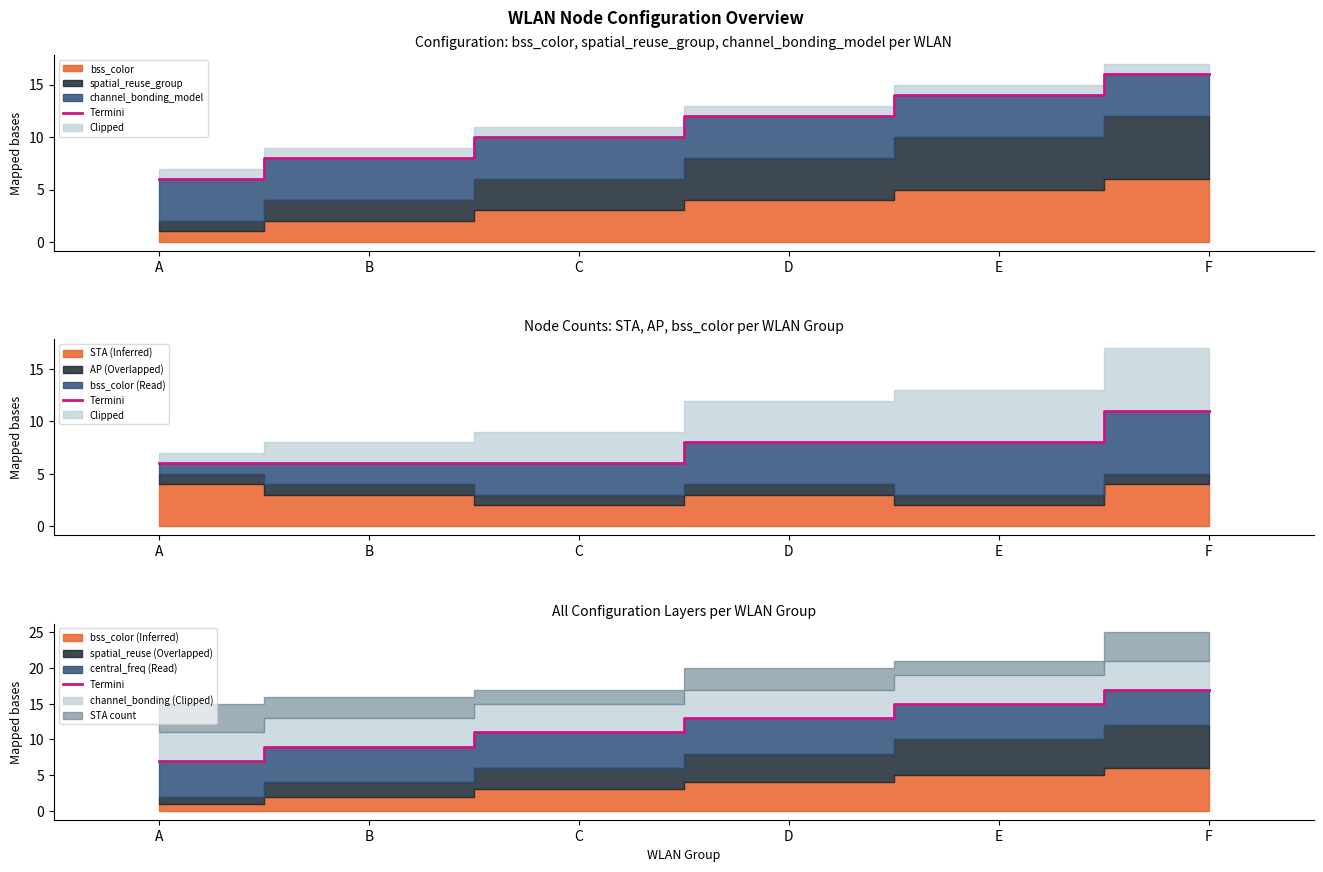

What is the value of the 1st point from the left?

7